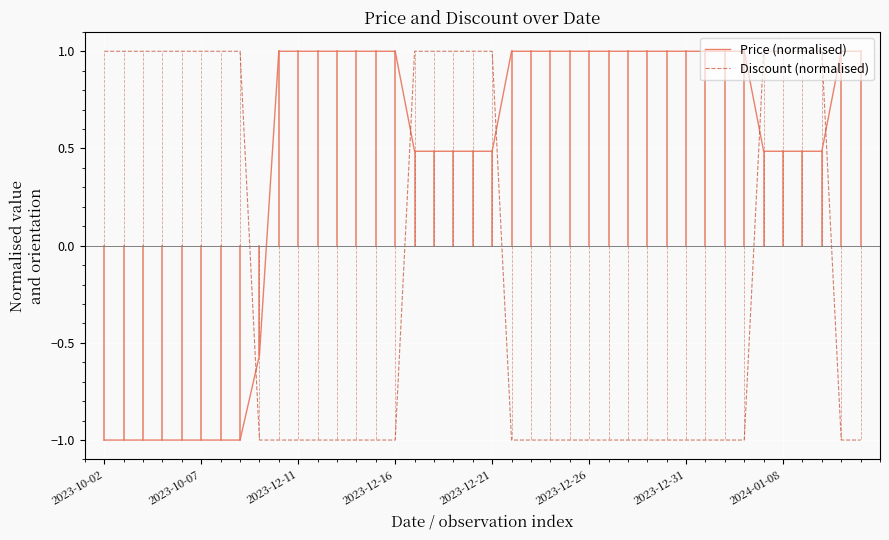

Which series has the largest total across all categories?

Price (normalised)